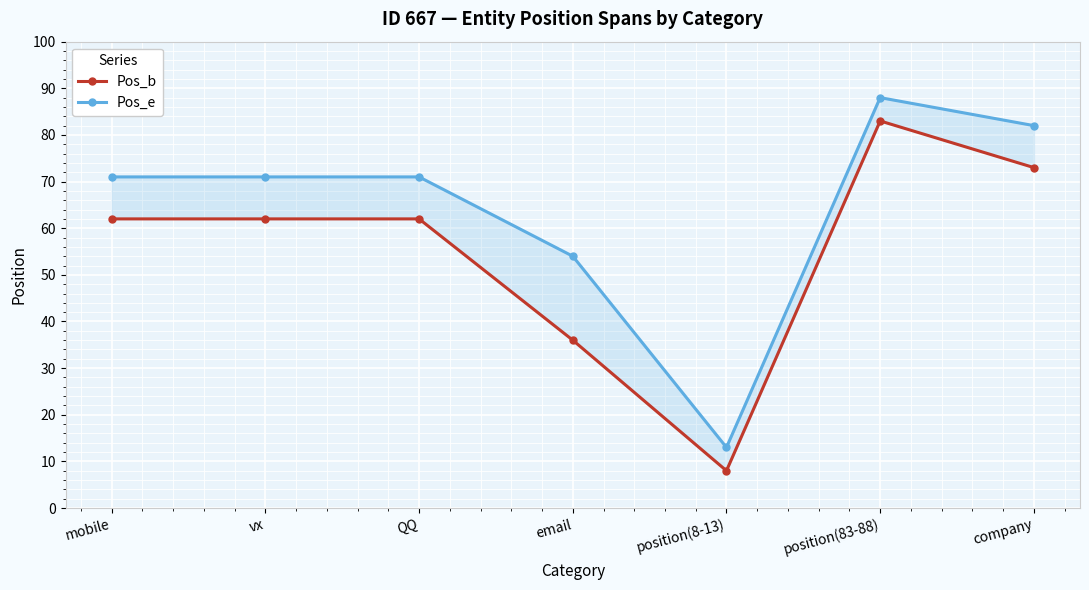

What is the maximum value shown in the chart?

88